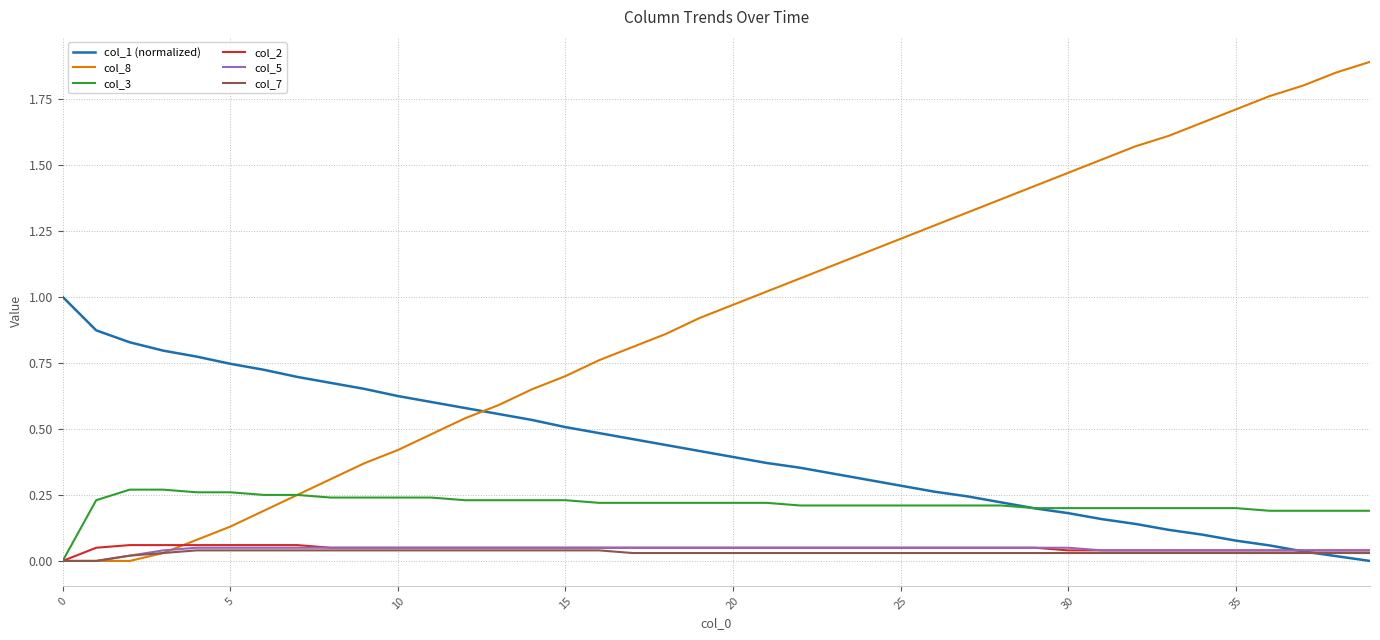

Which series has the widest spread of values?

col_8